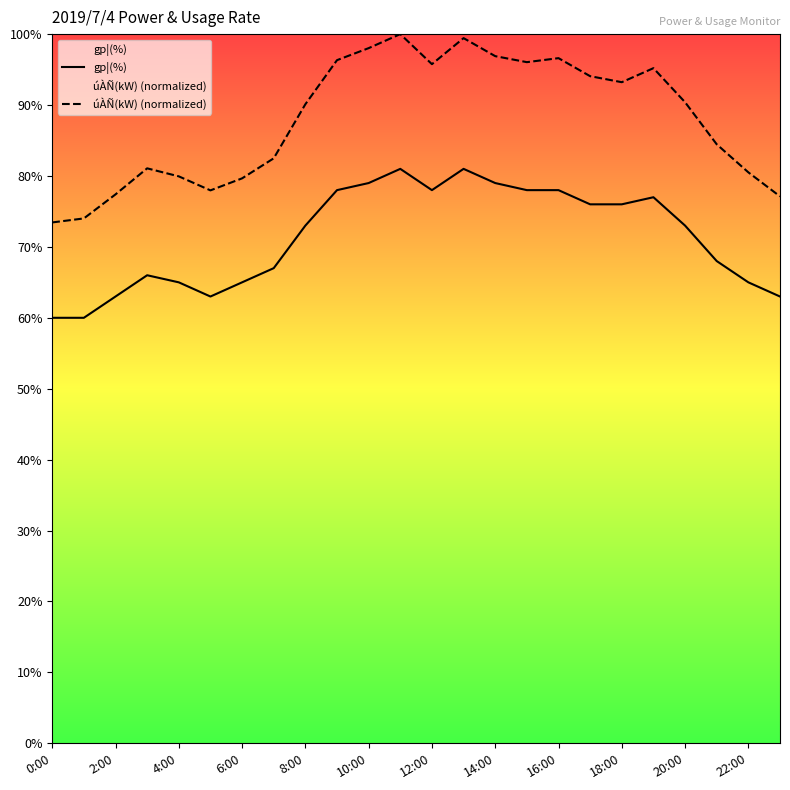

How many lines are shown in the chart?

2